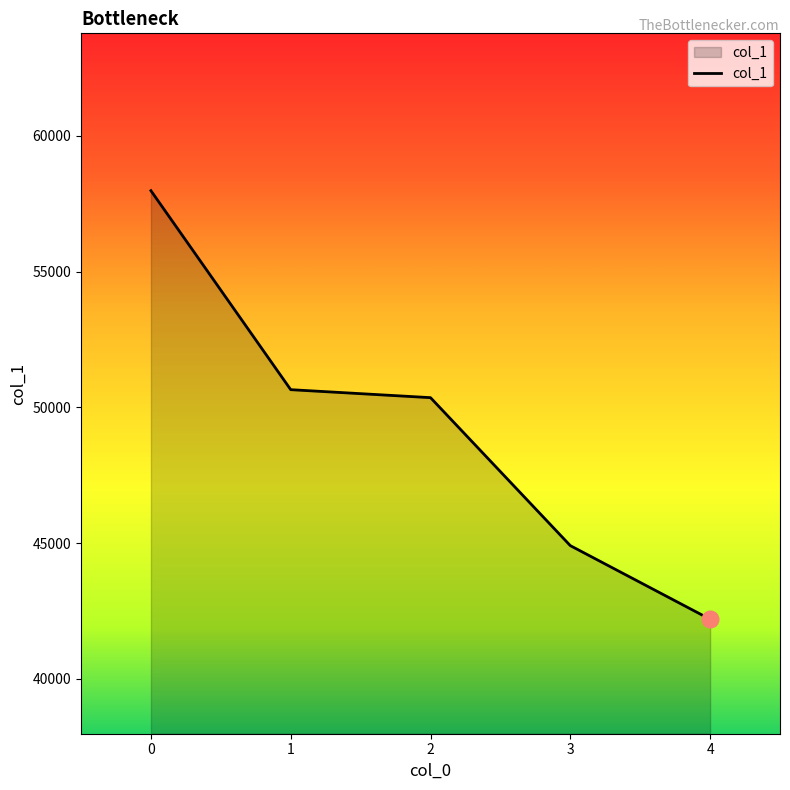

True or false: the data shows 100909 at 0.

False